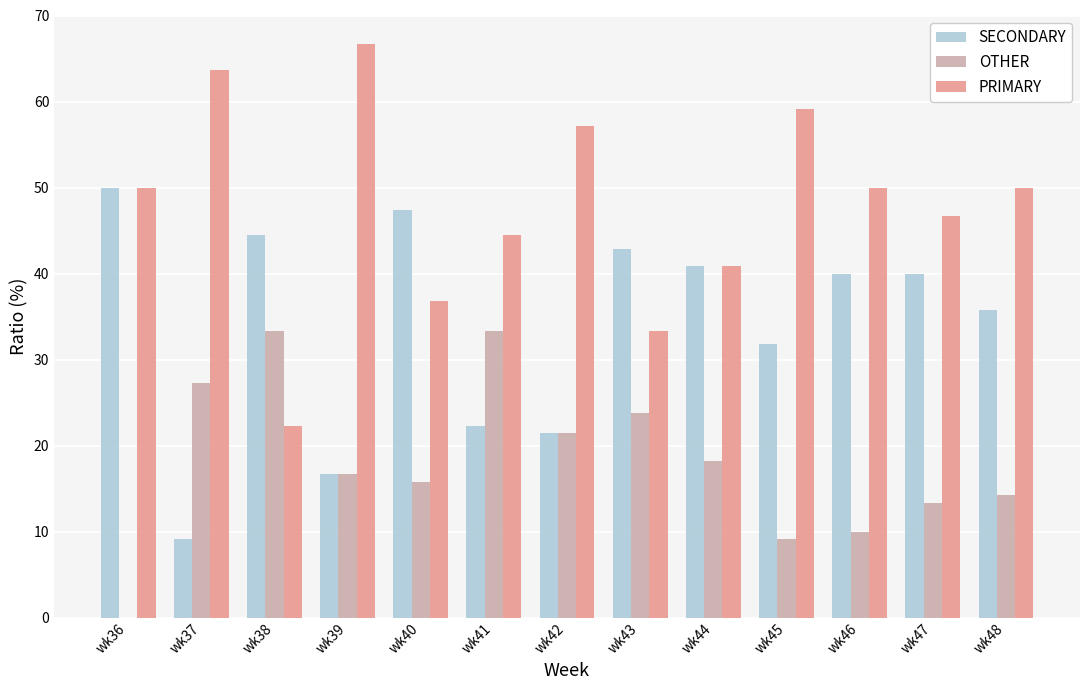

The SECONDARY series shows 40.0 at wk46. True or false?

True